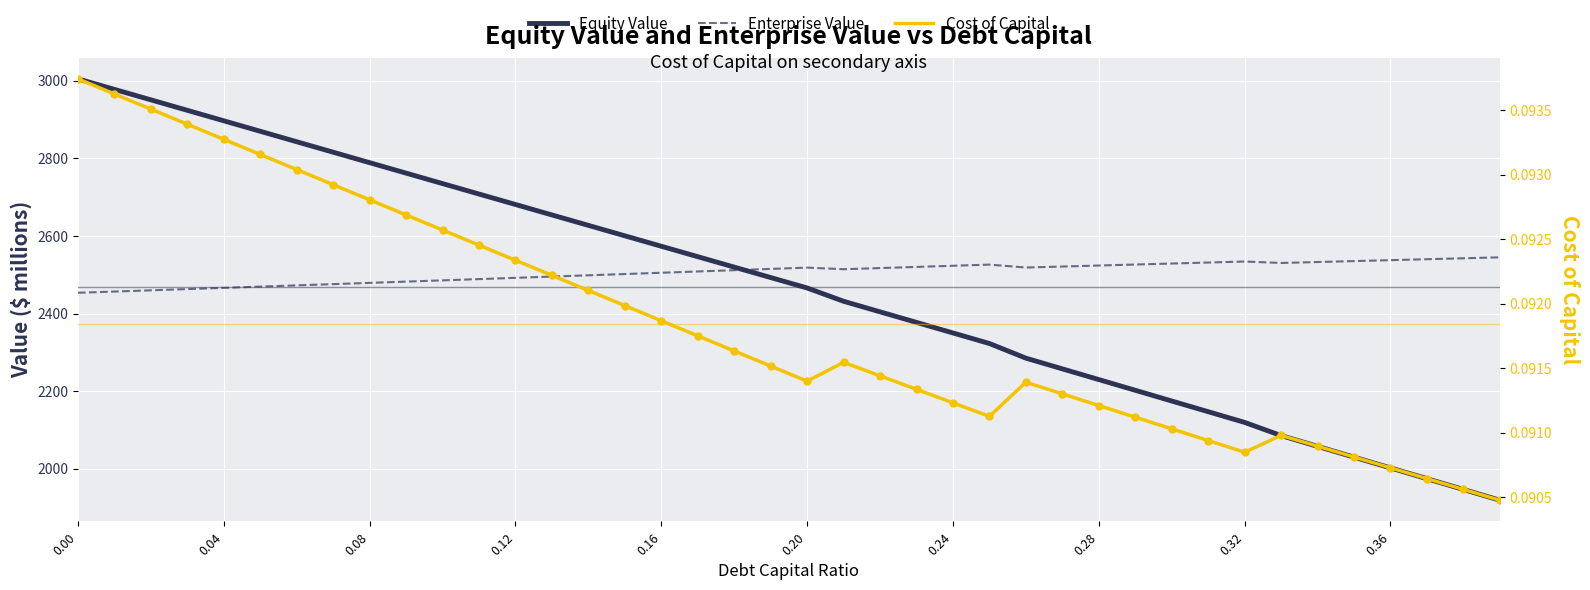

Which series contains the lowest Y value?

Cost of Capital